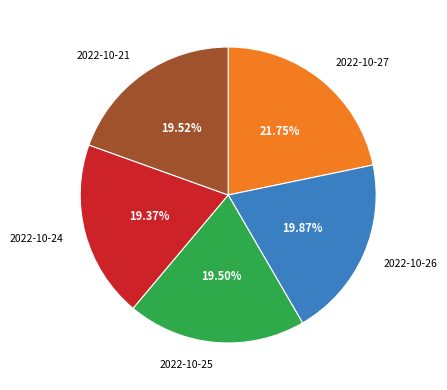

Does any single category account for the majority?

No